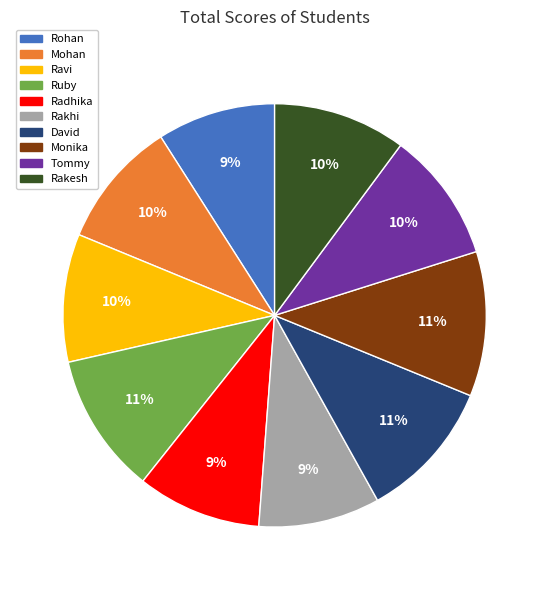

To the nearest percent, what portion does Tommy represent?

10%